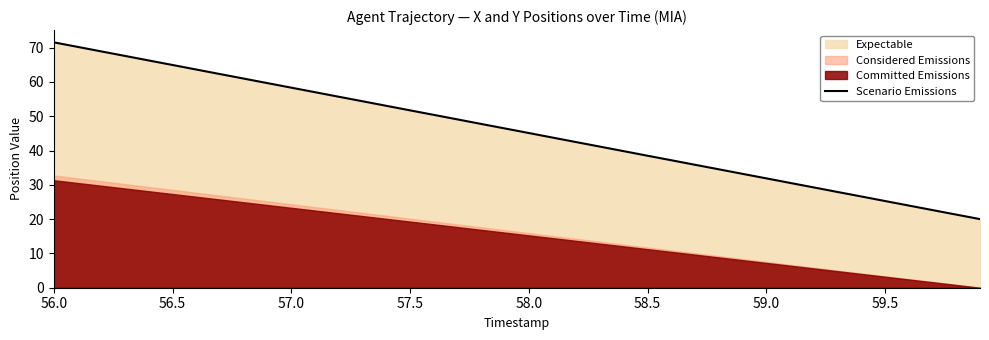

What is the highest value of the Scenario Emissions series?

71.5